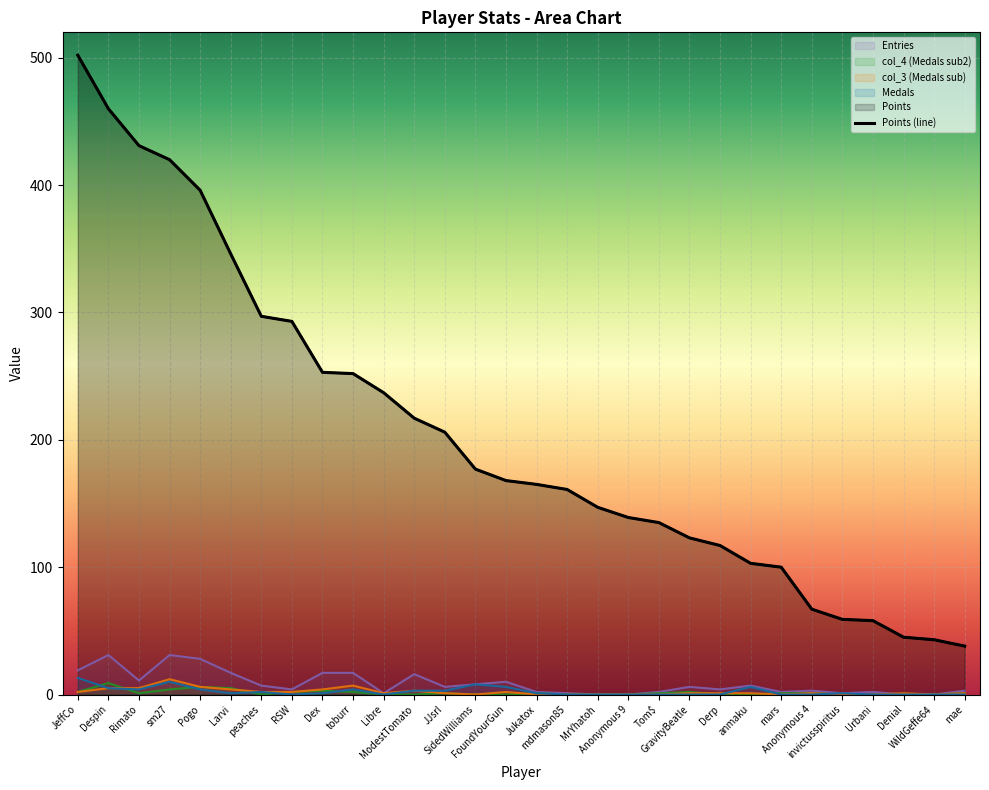

What is the change in value from FoundYourGun to Urbani?

-110